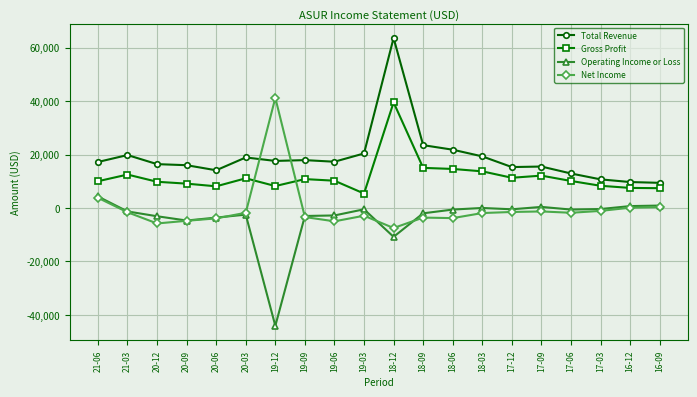

True or false: Total Revenue has a value of 10737 at 19-12.

False